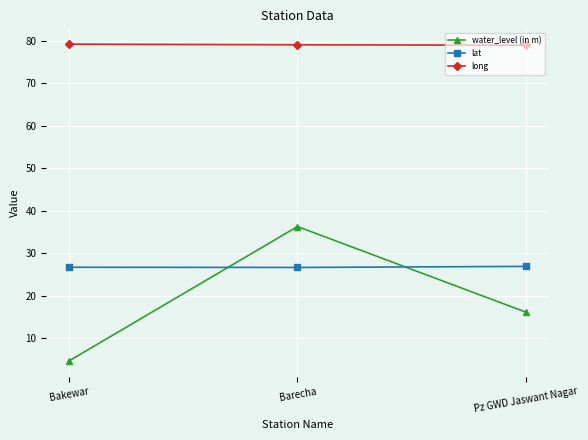

How many distinct data groups are displayed?

3